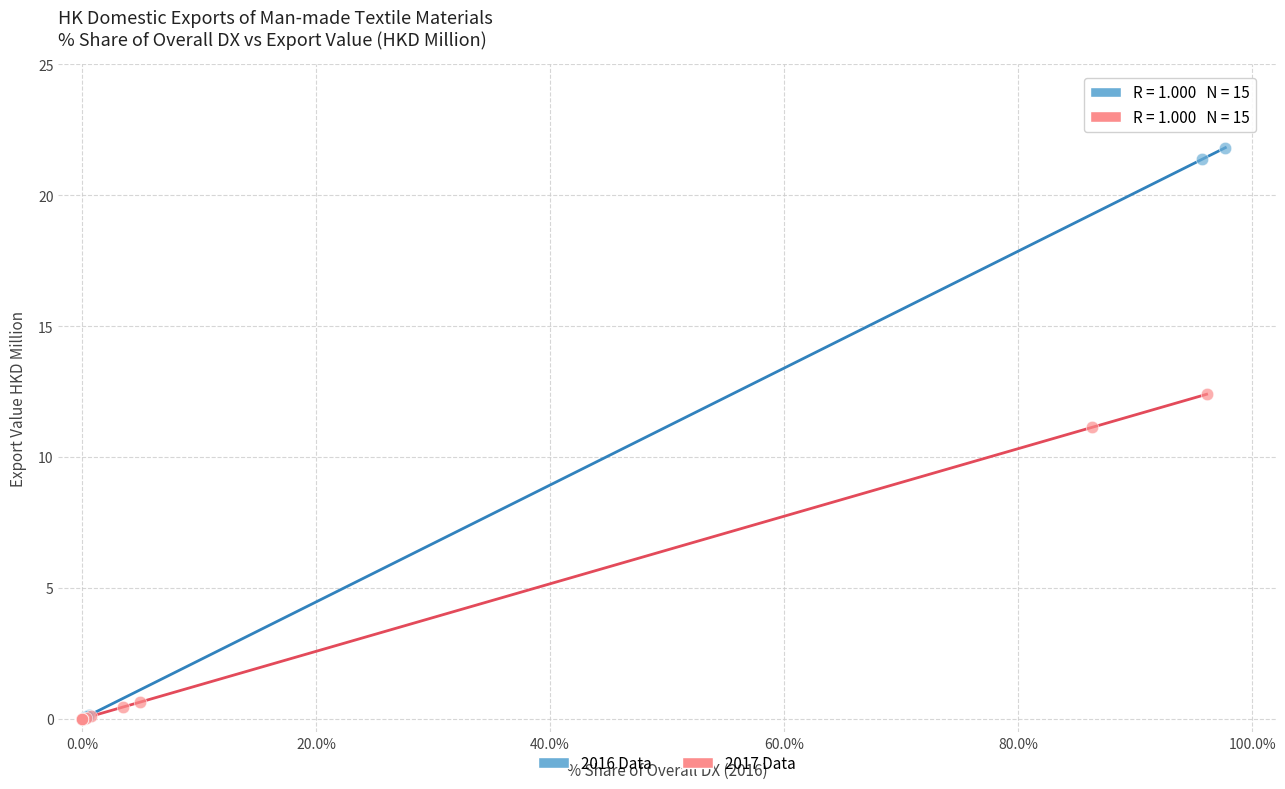

Which series has the widest spread of Y values?

2016 Data